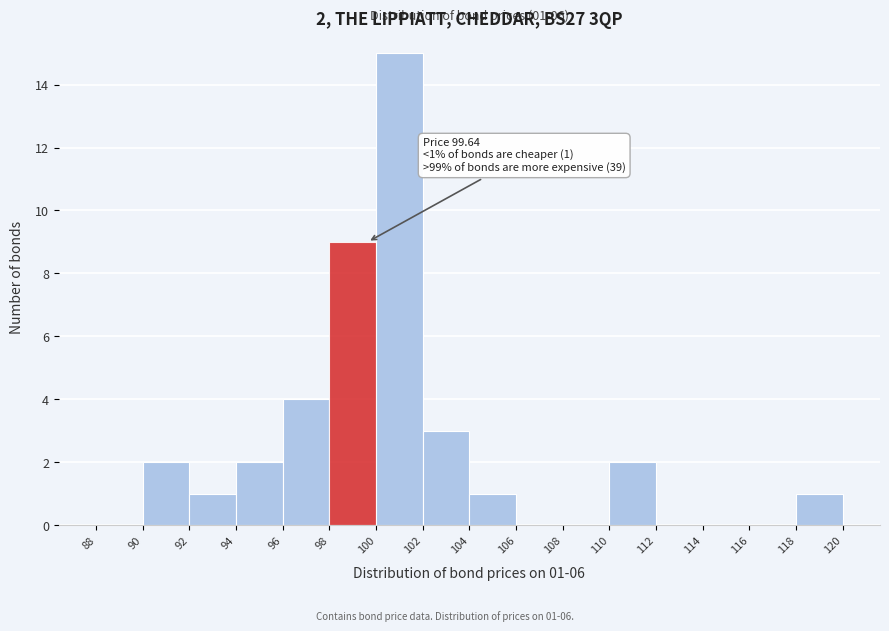

Which range on the x-axis has the tallest bar?

100 to 102